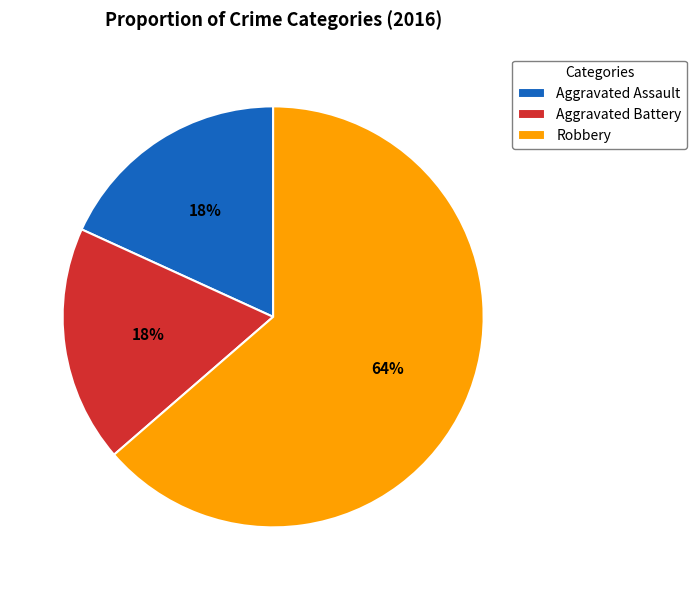

What percentage is the Aggravated Battery slice, to the nearest percent?

18%